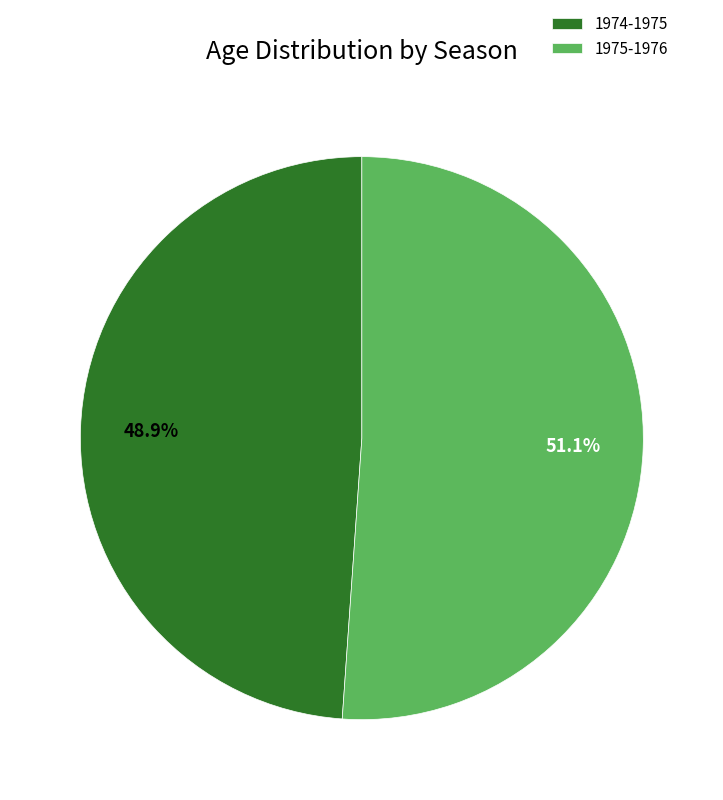

Rank the categories by value from highest to lowest.

1975-1976, 1974-1975